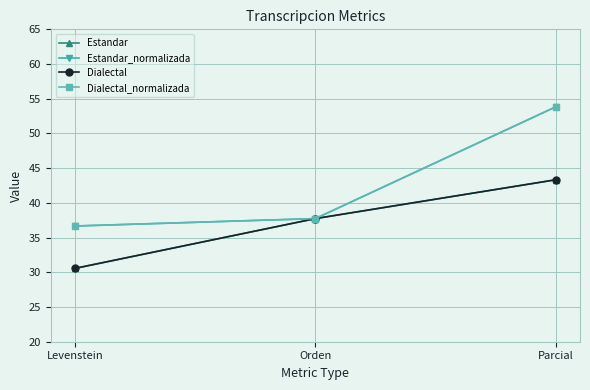

How many lines are shown in the chart?

4